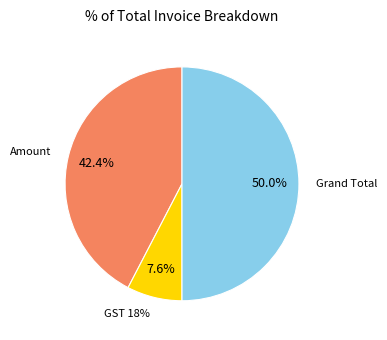

Which category has the biggest portion of the pie?

Grand Total